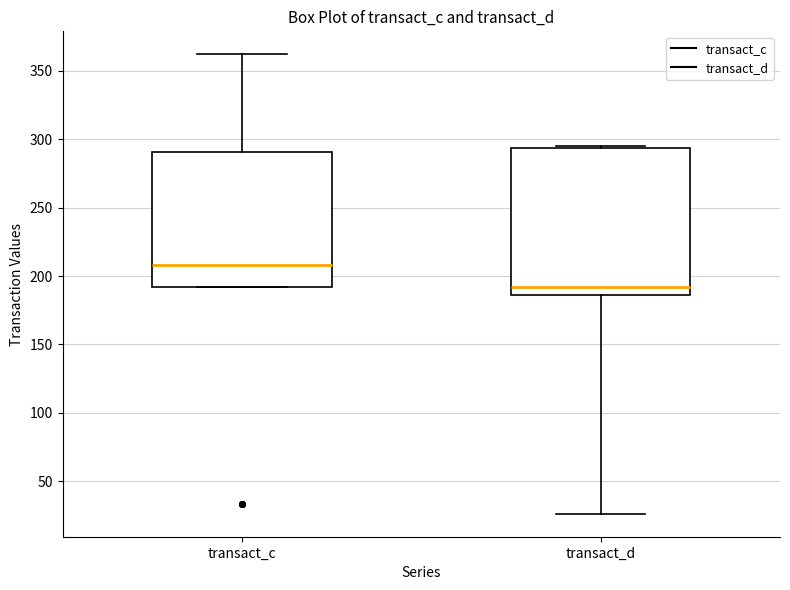

Where is the lower edge of the box for transact_c on the y-axis? The values are not printed on the chart, so give them approximately, as read against the axis.

190